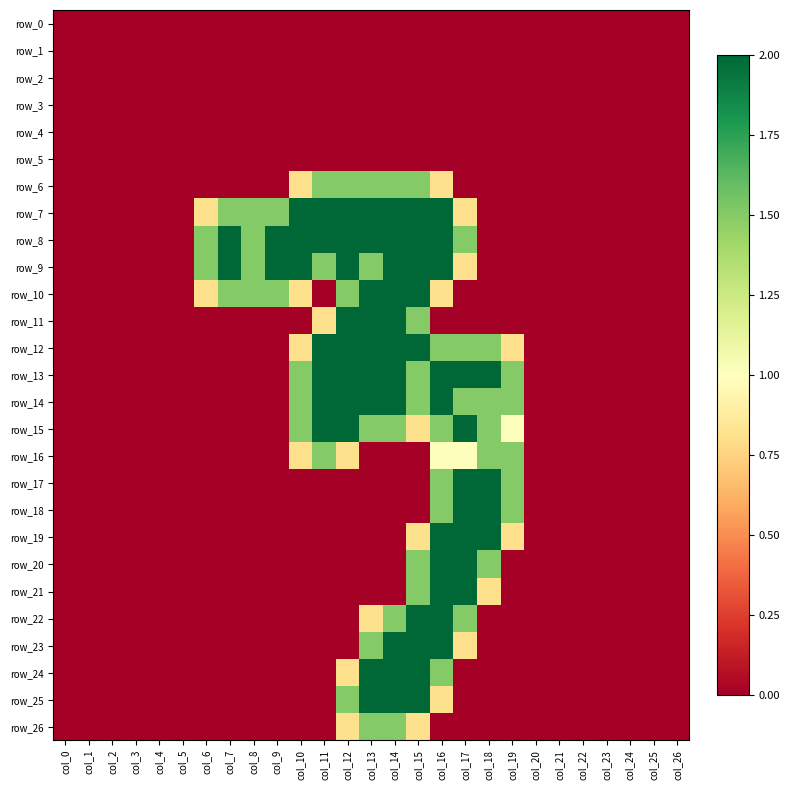

Reading left to right, list all the values displayed in this chart.

row_0: 0.0	0.0	0.0	0.0	0.0	0.0	0.0	0.0	0.0	0.0	0.0	0.0	0.0	0.0	0.0	0.0	0.0	0.0	0.0	0.0	0.0	0.0	0.0	0.0	0.0	0.0	0.0
row_1: 0.0	0.0	0.0	0.0	0.0	0.0	0.0	0.0	0.0	0.0	0.0	0.0	0.0	0.0	0.0	0.0	0.0	0.0	0.0	0.0	0.0	0.0	0.0	0.0	0.0	0.0	0.0
row_2: 0.0	0.0	0.0	0.0	0.0	0.0	0.0	0.0	0.0	0.0	0.0	0.0	0.0	0.0	0.0	0.0	0.0	0.0	0.0	0.0	0.0	0.0	0.0	0.0	0.0	0.0	0.0
row_3: 0.0	0.0	0.0	0.0	0.0	0.0	0.0	0.0	0.0	0.0	0.0	0.0	0.0	0.0	0.0	0.0	0.0	0.0	0.0	0.0	0.0	0.0	0.0	0.0	0.0	0.0	0.0
row_4: 0.0	0.0	0.0	0.0	0.0	0.0	0.0	0.0	0.0	0.0	0.0	0.0	0.0	0.0	0.0	0.0	0.0	0.0	0.0	0.0	0.0	0.0	0.0	0.0	0.0	0.0	0.0
row_5: 0.0	0.0	0.0	0.0	0.0	0.0	0.0	0.0	0.0	0.0	0.0	0.0	0.0	0.0	0.0	0.0	0.0	0.0	0.0	0.0	0.0	0.0	0.0	0.0	0.0	0.0	0.0
row_6: 0.0	0.0	0.0	0.0	0.0	0.0	0.0	0.0	0.0	0.0	0.8	1.5	1.5	1.5	1.5	1.5	0.8	0.0	0.0	0.0	0.0	0.0	0.0	0.0	0.0	0.0	0.0
row_7: 0.0	0.0	0.0	0.0	0.0	0.0	0.8	1.5	1.5	1.5	2.0	2.0	2.0	2.0	2.0	2.0	2.0	0.8	0.0	0.0	0.0	0.0	0.0	0.0	0.0	0.0	0.0
row_8: 0.0	0.0	0.0	0.0	0.0	0.0	1.5	2.0	1.5	2.0	2.0	2.0	2.0	2.0	2.0	2.0	2.0	1.5	0.0	0.0	0.0	0.0	0.0	0.0	0.0	0.0	0.0
row_9: 0.0	0.0	0.0	0.0	0.0	0.0	1.5	2.0	1.5	2.0	2.0	1.5	2.0	1.5	2.0	2.0	2.0	0.8	0.0	0.0	0.0	0.0	0.0	0.0	0.0	0.0	0.0
row_10: 0.0	0.0	0.0	0.0	0.0	0.0	0.8	1.5	1.5	1.5	0.8	0.0	1.5	2.0	2.0	2.0	0.8	0.0	0.0	0.0	0.0	0.0	0.0	0.0	0.0	0.0	0.0
row_11: 0.0	0.0	0.0	0.0	0.0	0.0	0.0	0.0	0.0	0.0	0.0	0.8	2.0	2.0	2.0	1.5	0.0	0.0	0.0	0.0	0.0	0.0	0.0	0.0	0.0	0.0	0.0
row_12: 0.0	0.0	0.0	0.0	0.0	0.0	0.0	0.0	0.0	0.0	0.8	2.0	2.0	2.0	2.0	2.0	1.5	1.5	1.5	0.8	0.0	0.0	0.0	0.0	0.0	0.0	0.0
row_13: 0.0	0.0	0.0	0.0	0.0	0.0	0.0	0.0	0.0	0.0	1.5	2.0	2.0	2.0	2.0	1.5	2.0	2.0	2.0	1.5	0.0	0.0	0.0	0.0	0.0	0.0	0.0
row_14: 0.0	0.0	0.0	0.0	0.0	0.0	0.0	0.0	0.0	0.0	1.5	2.0	2.0	2.0	2.0	1.5	2.0	1.5	1.5	1.5	0.0	0.0	0.0	0.0	0.0	0.0	0.0
row_15: 0.0	0.0	0.0	0.0	0.0	0.0	0.0	0.0	0.0	0.0	1.5	2.0	2.0	1.5	1.5	0.8	1.5	2.0	1.5	1.0	0.0	0.0	0.0	0.0	0.0	0.0	0.0
row_16: 0.0	0.0	0.0	0.0	0.0	0.0	0.0	0.0	0.0	0.0	0.8	1.5	0.8	0.0	0.0	0.0	1.0	1.0	1.5	1.5	0.0	0.0	0.0	0.0	0.0	0.0	0.0
row_17: 0.0	0.0	0.0	0.0	0.0	0.0	0.0	0.0	0.0	0.0	0.0	0.0	0.0	0.0	0.0	0.0	1.5	2.0	2.0	1.5	0.0	0.0	0.0	0.0	0.0	0.0	0.0
row_18: 0.0	0.0	0.0	0.0	0.0	0.0	0.0	0.0	0.0	0.0	0.0	0.0	0.0	0.0	0.0	0.0	1.5	2.0	2.0	1.5	0.0	0.0	0.0	0.0	0.0	0.0	0.0
row_19: 0.0	0.0	0.0	0.0	0.0	0.0	0.0	0.0	0.0	0.0	0.0	0.0	0.0	0.0	0.0	0.8	2.0	2.0	2.0	0.8	0.0	0.0	0.0	0.0	0.0	0.0	0.0
row_20: 0.0	0.0	0.0	0.0	0.0	0.0	0.0	0.0	0.0	0.0	0.0	0.0	0.0	0.0	0.0	1.5	2.0	2.0	1.5	0.0	0.0	0.0	0.0	0.0	0.0	0.0	0.0
row_21: 0.0	0.0	0.0	0.0	0.0	0.0	0.0	0.0	0.0	0.0	0.0	0.0	0.0	0.0	0.0	1.5	2.0	2.0	0.8	0.0	0.0	0.0	0.0	0.0	0.0	0.0	0.0
row_22: 0.0	0.0	0.0	0.0	0.0	0.0	0.0	0.0	0.0	0.0	0.0	0.0	0.0	0.8	1.5	2.0	2.0	1.5	0.0	0.0	0.0	0.0	0.0	0.0	0.0	0.0	0.0
row_23: 0.0	0.0	0.0	0.0	0.0	0.0	0.0	0.0	0.0	0.0	0.0	0.0	0.0	1.5	2.0	2.0	2.0	0.8	0.0	0.0	0.0	0.0	0.0	0.0	0.0	0.0	0.0
row_24: 0.0	0.0	0.0	0.0	0.0	0.0	0.0	0.0	0.0	0.0	0.0	0.0	0.8	2.0	2.0	2.0	1.5	0.0	0.0	0.0	0.0	0.0	0.0	0.0	0.0	0.0	0.0
row_25: 0.0	0.0	0.0	0.0	0.0	0.0	0.0	0.0	0.0	0.0	0.0	0.0	1.5	2.0	2.0	2.0	0.8	0.0	0.0	0.0	0.0	0.0	0.0	0.0	0.0	0.0	0.0
row_26: 0.0	0.0	0.0	0.0	0.0	0.0	0.0	0.0	0.0	0.0	0.0	0.0	0.8	1.5	1.5	0.8	0.0	0.0	0.0	0.0	0.0	0.0	0.0	0.0	0.0	0.0	0.0